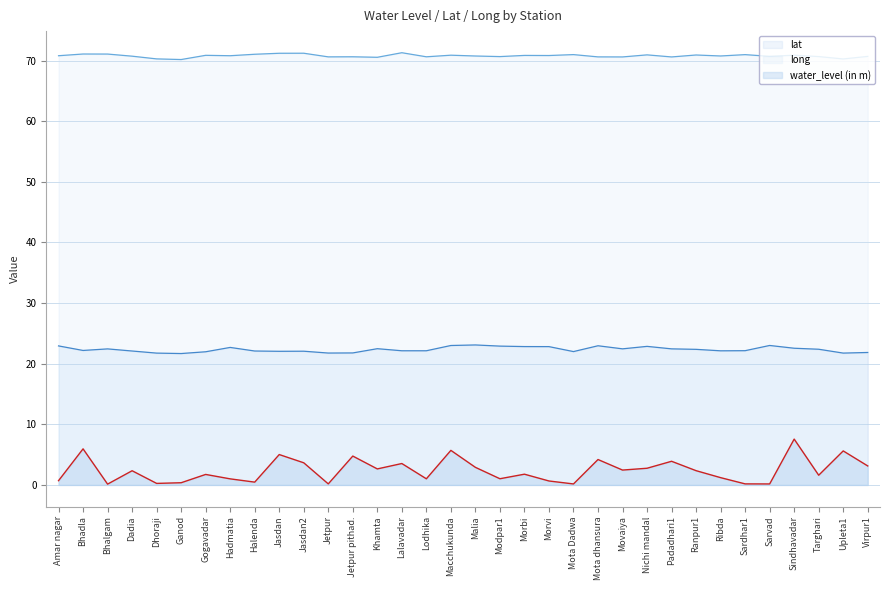

What is the difference between the highest and lowest values at Jasdan2?

67.6